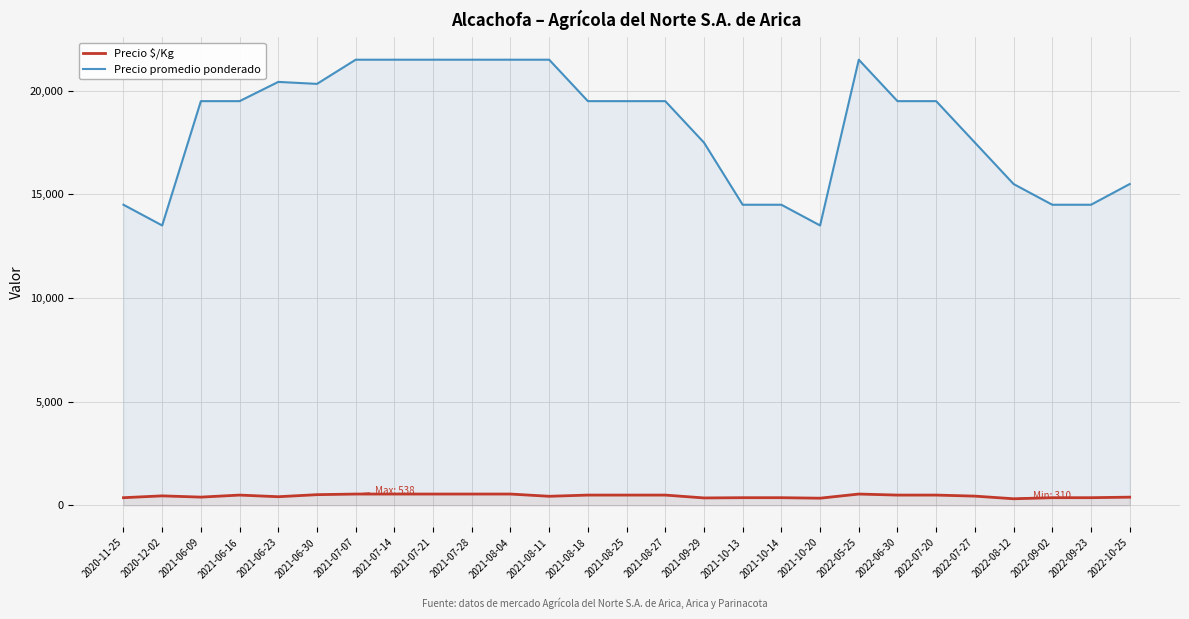

Which has a higher value, 2021-06-30 or 2022-10-25?

2021-06-30